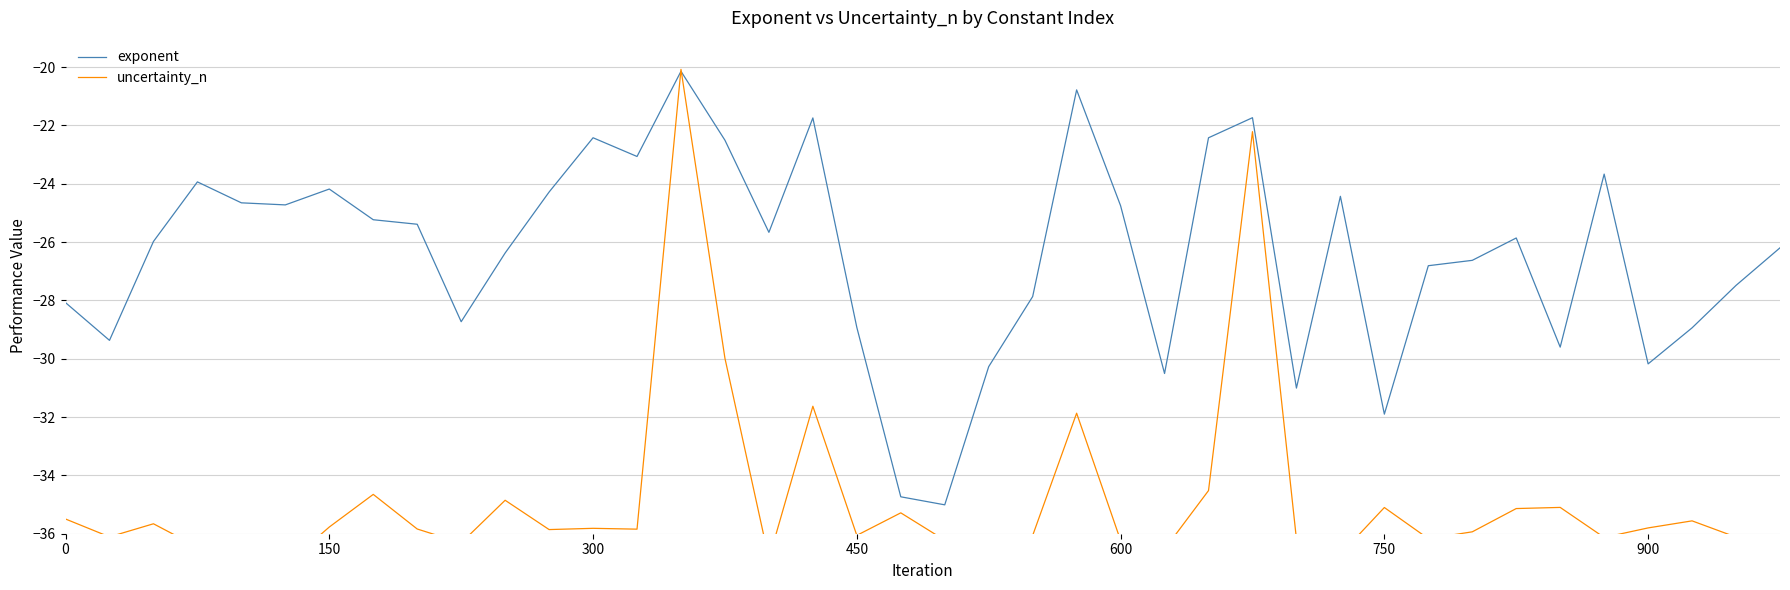

Is it true that exponent equals -27.9 at 22?

True